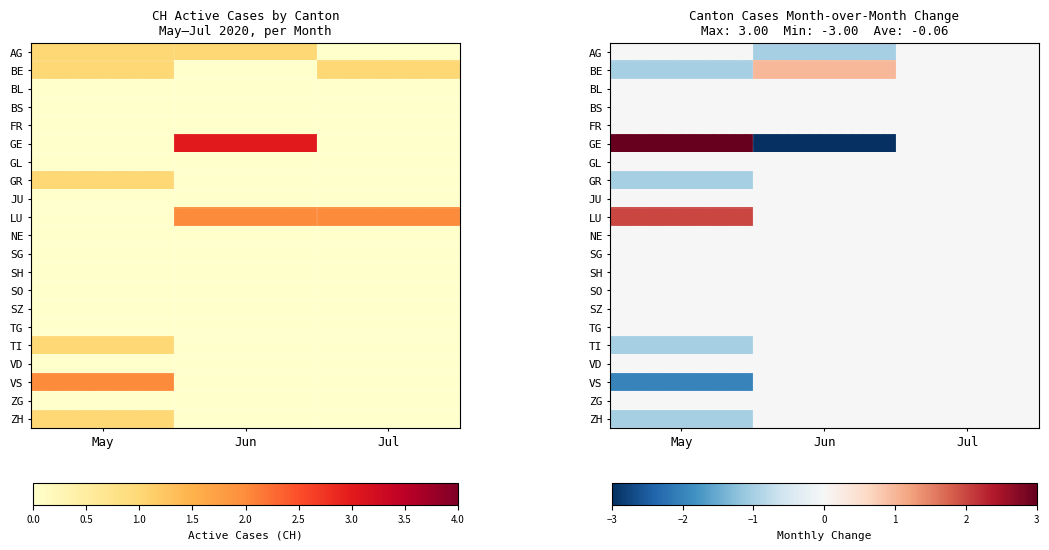

Which series has the largest total across all categories?

LU